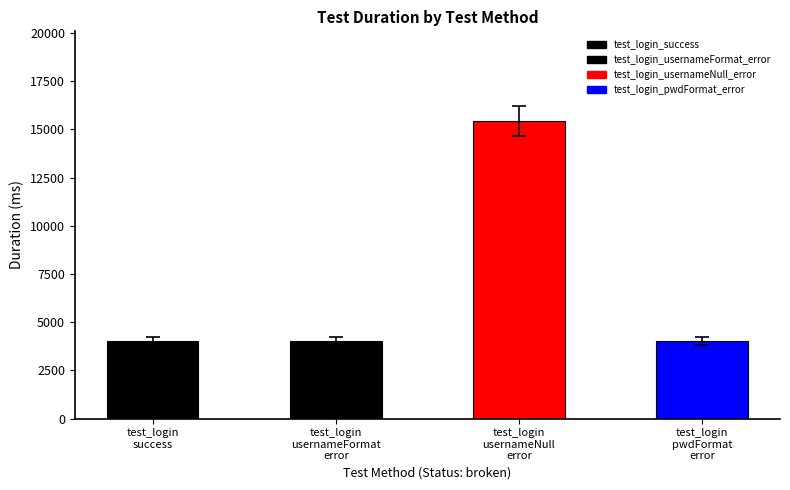

What is the value of the 3rd bar from the left?

15447